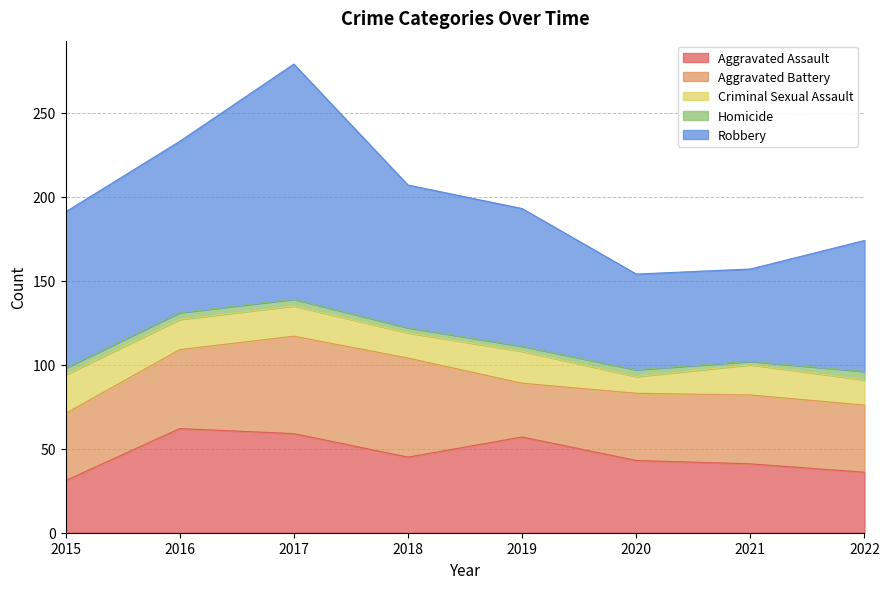

What is the average value of the Aggravated Battery series?

45